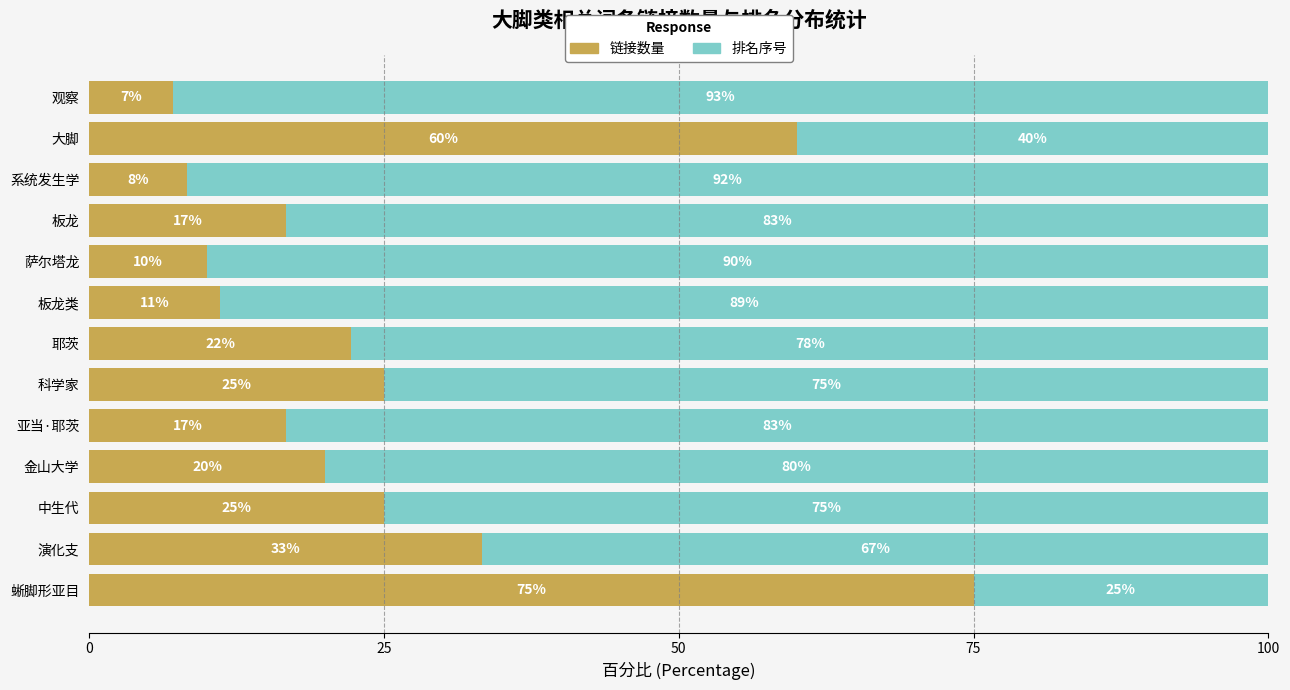

At which label is 链接数量 closest to 41?

演化支